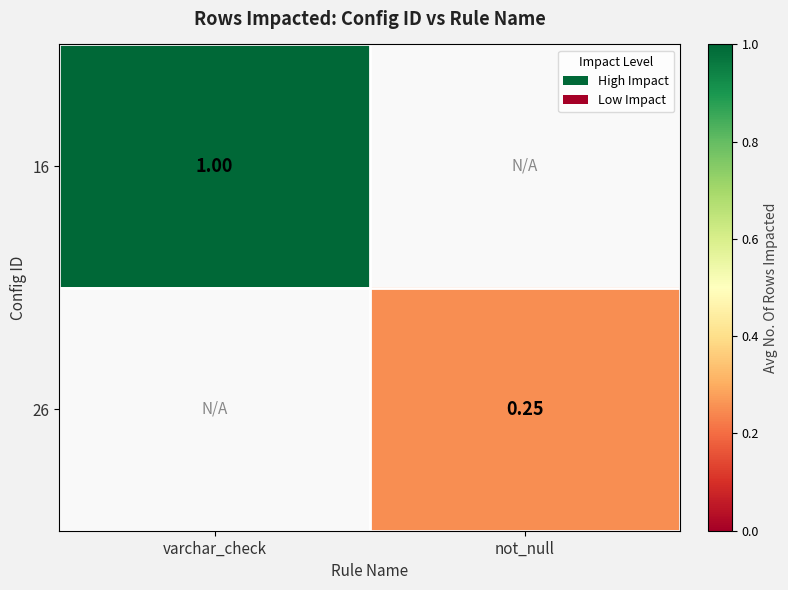

At which label does 26 reach its minimum?

varchar_check